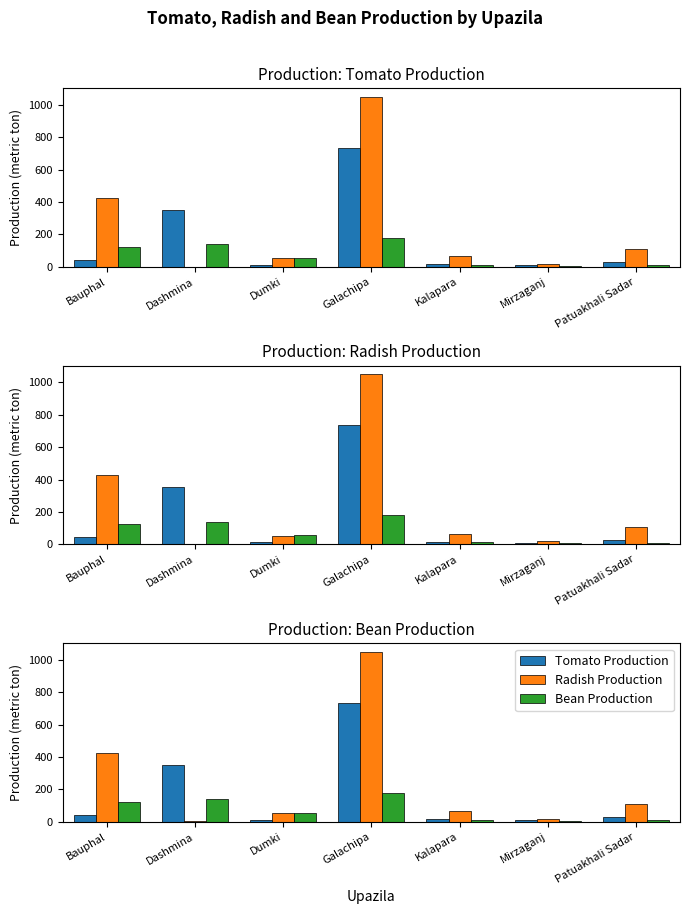

Rank the series at Mirzaganj from highest to lowest value.

Radish Production, Tomato Production, Bean Production